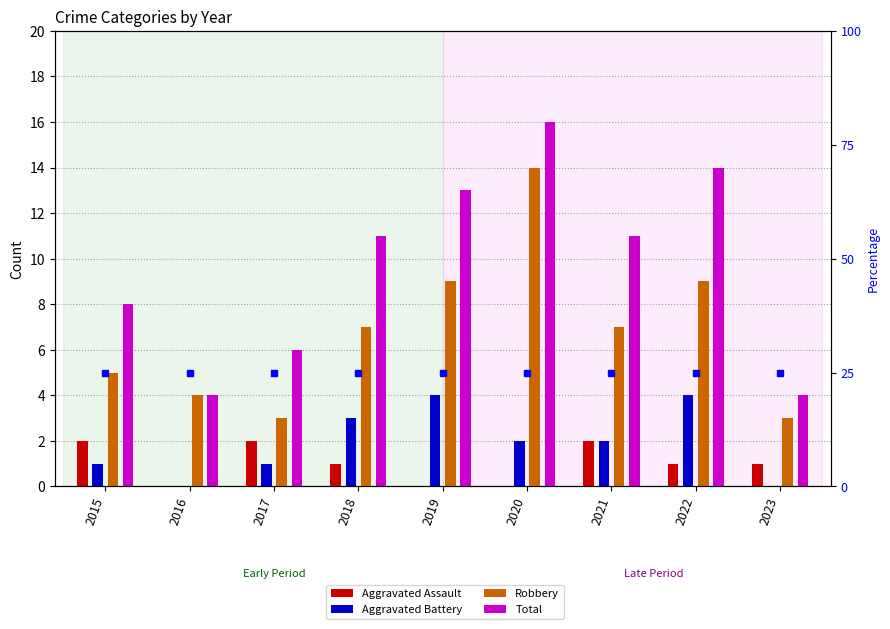

How many values in the Aggravated Assault series are below 1?

3